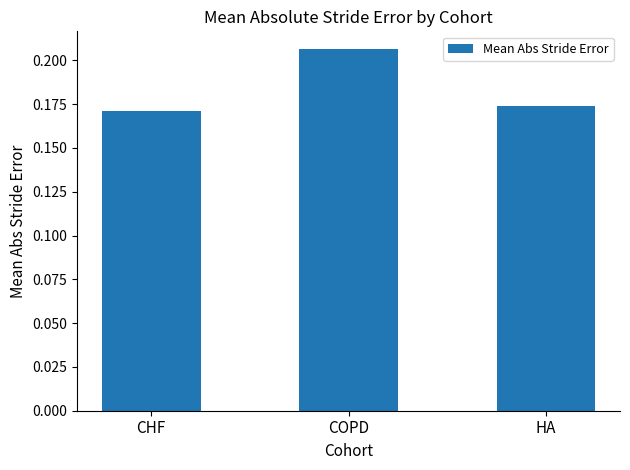

Is it true that the value at COPD is 0.3?

False